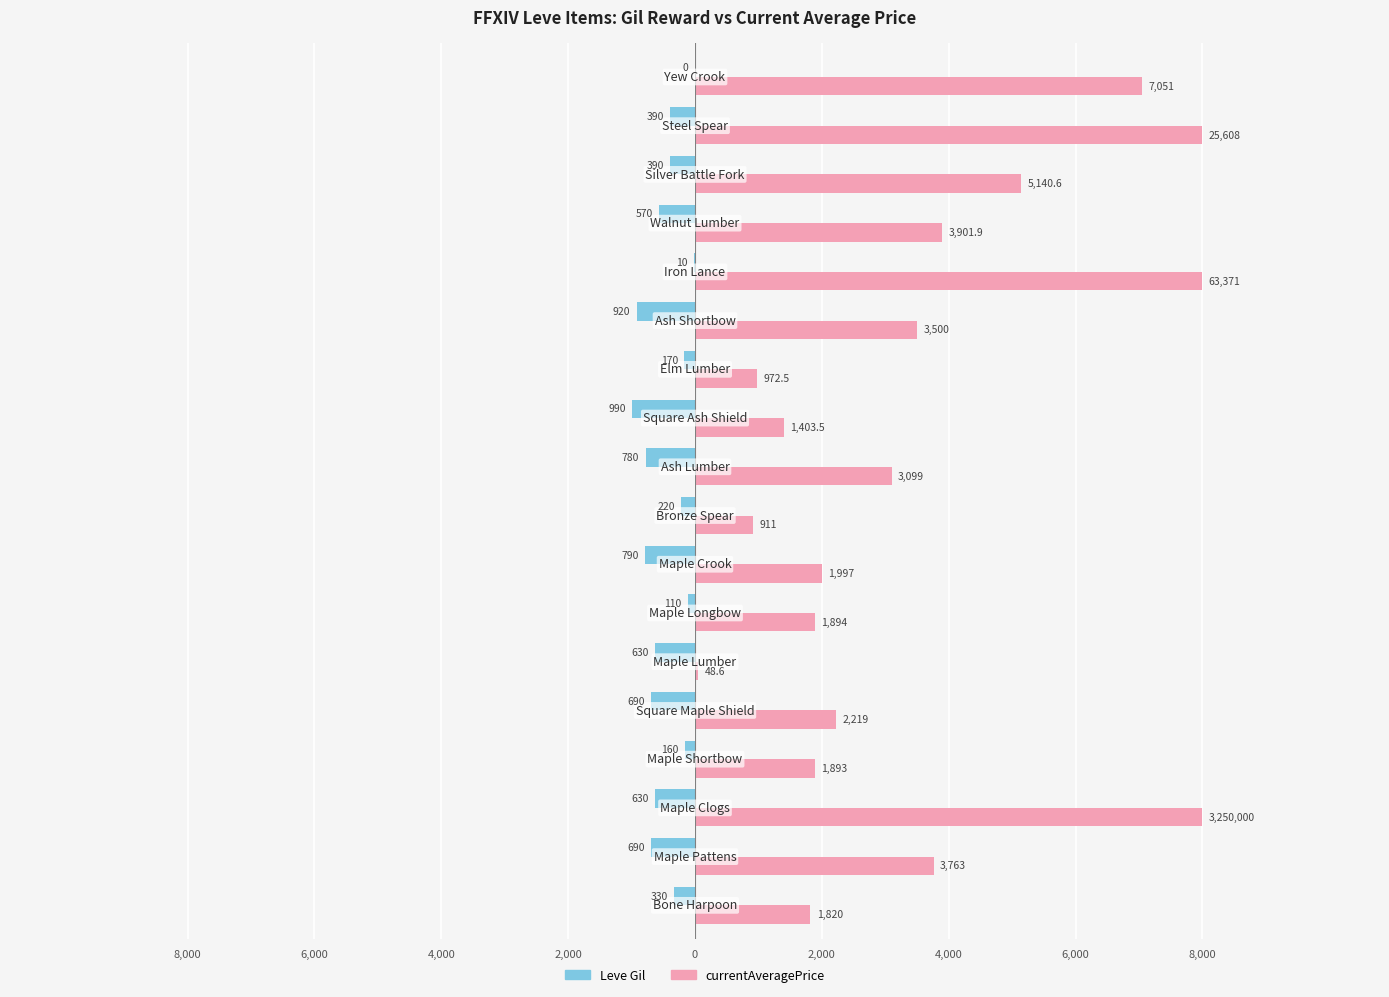

What are all the series names shown in the legend?

Leve Gil, currentAveragePrice